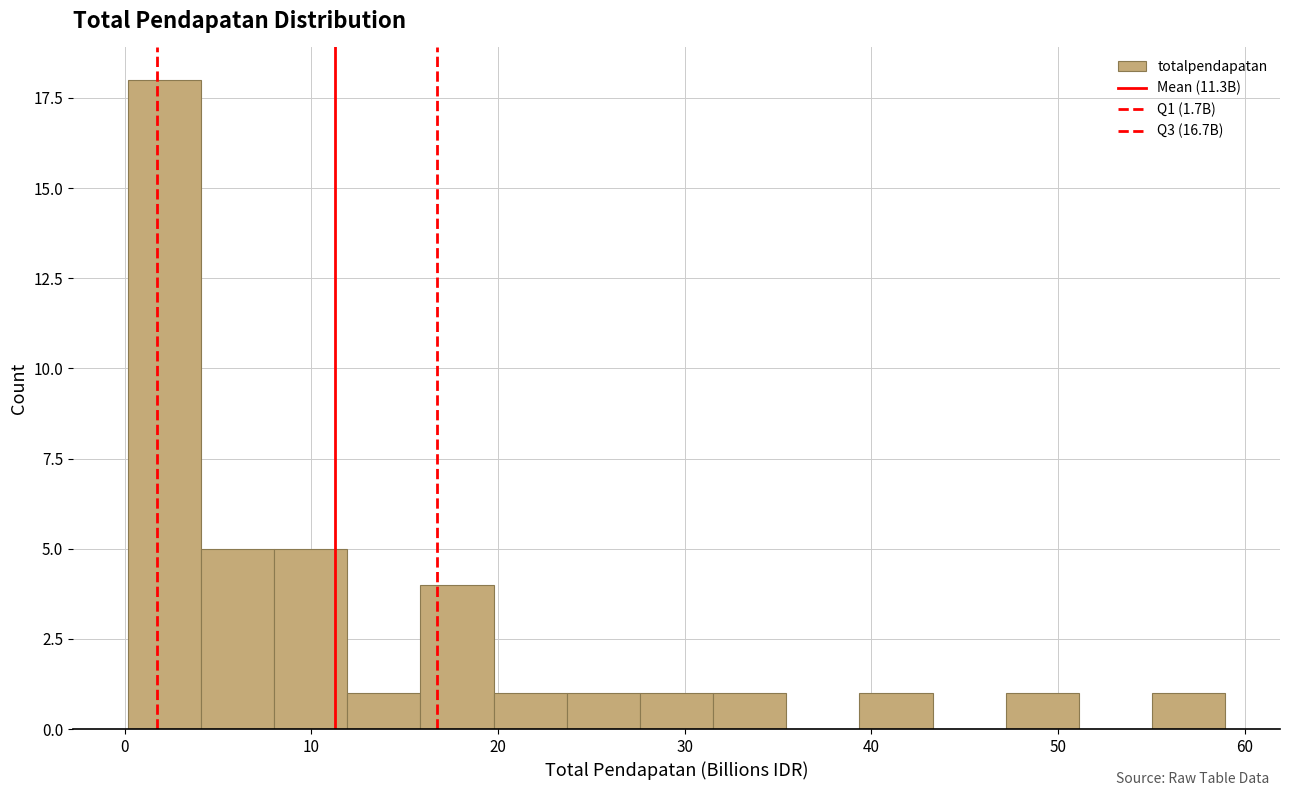

Around what value on the x-axis is the tallest bar? Give the approximate position of its centre, as read against the axis.

2